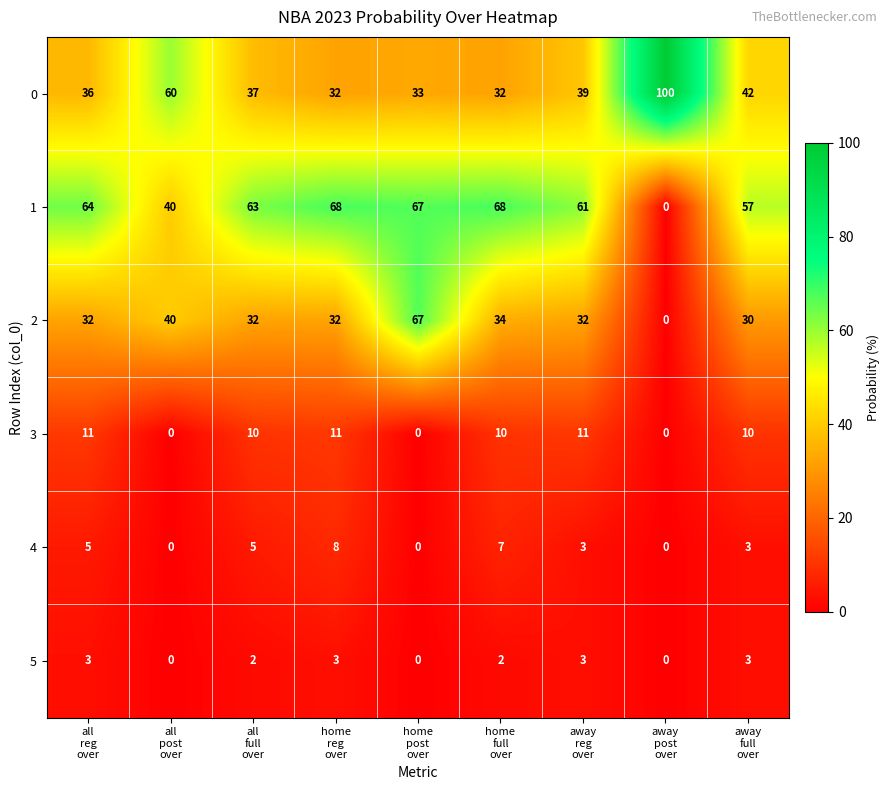

At how many categories does at least one series exceed 18?

9